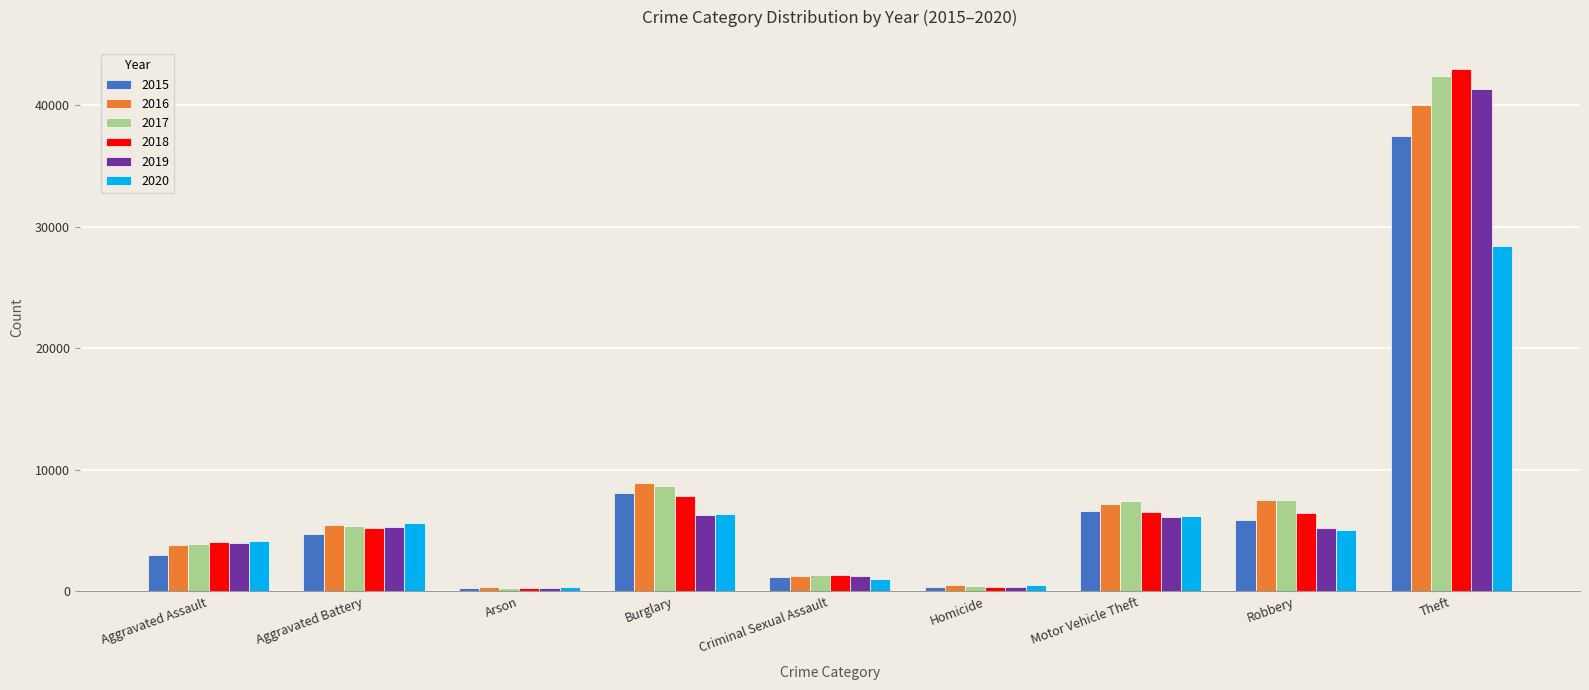

Is it true that 2019 equals 6281 at Burglary?

True